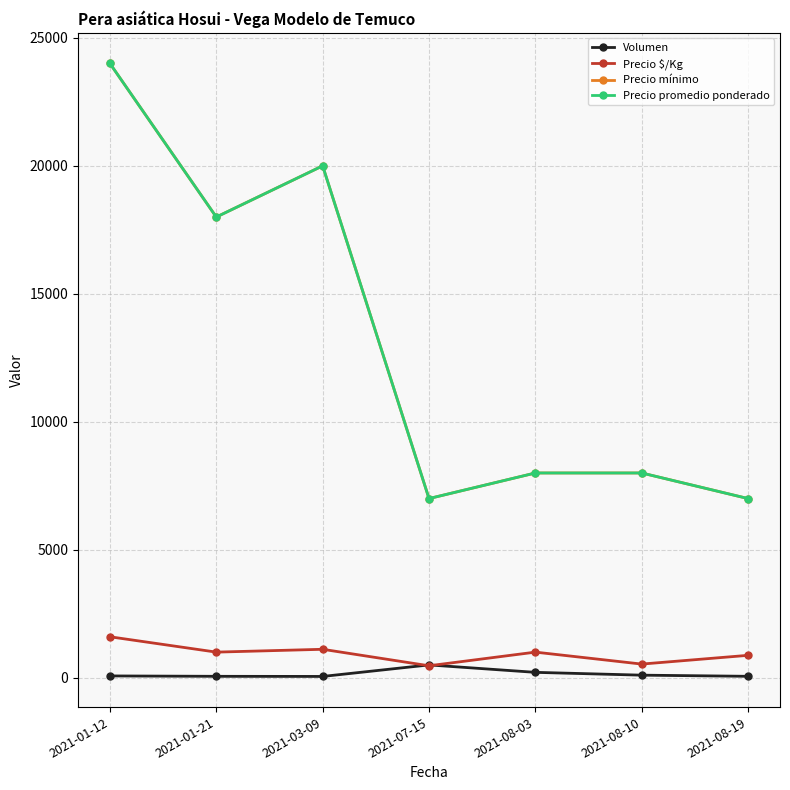

How many data points in Precio mínimo are less than 8000?

2